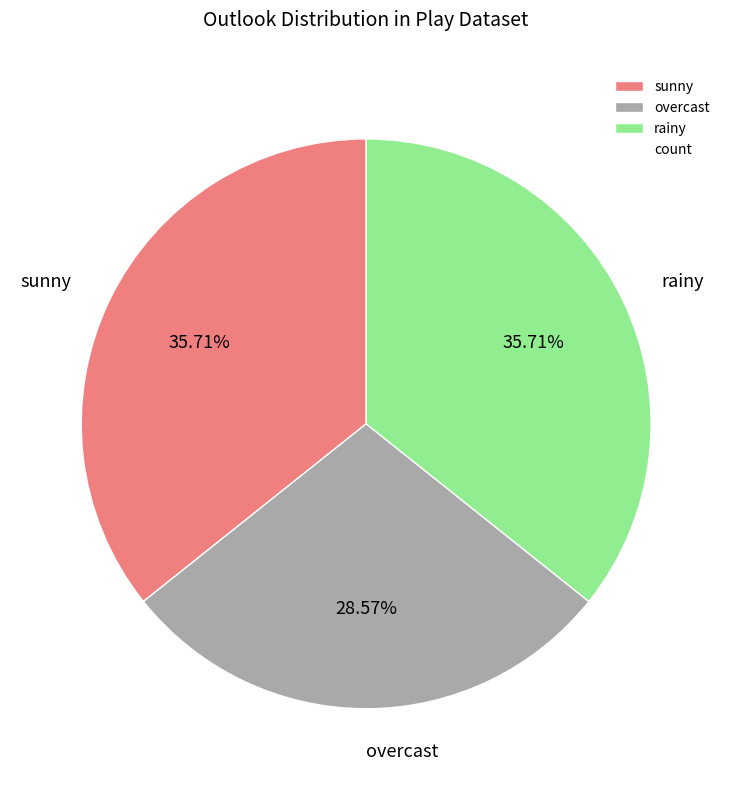

To the nearest percent, what percentage of the pie is rainy?

36%